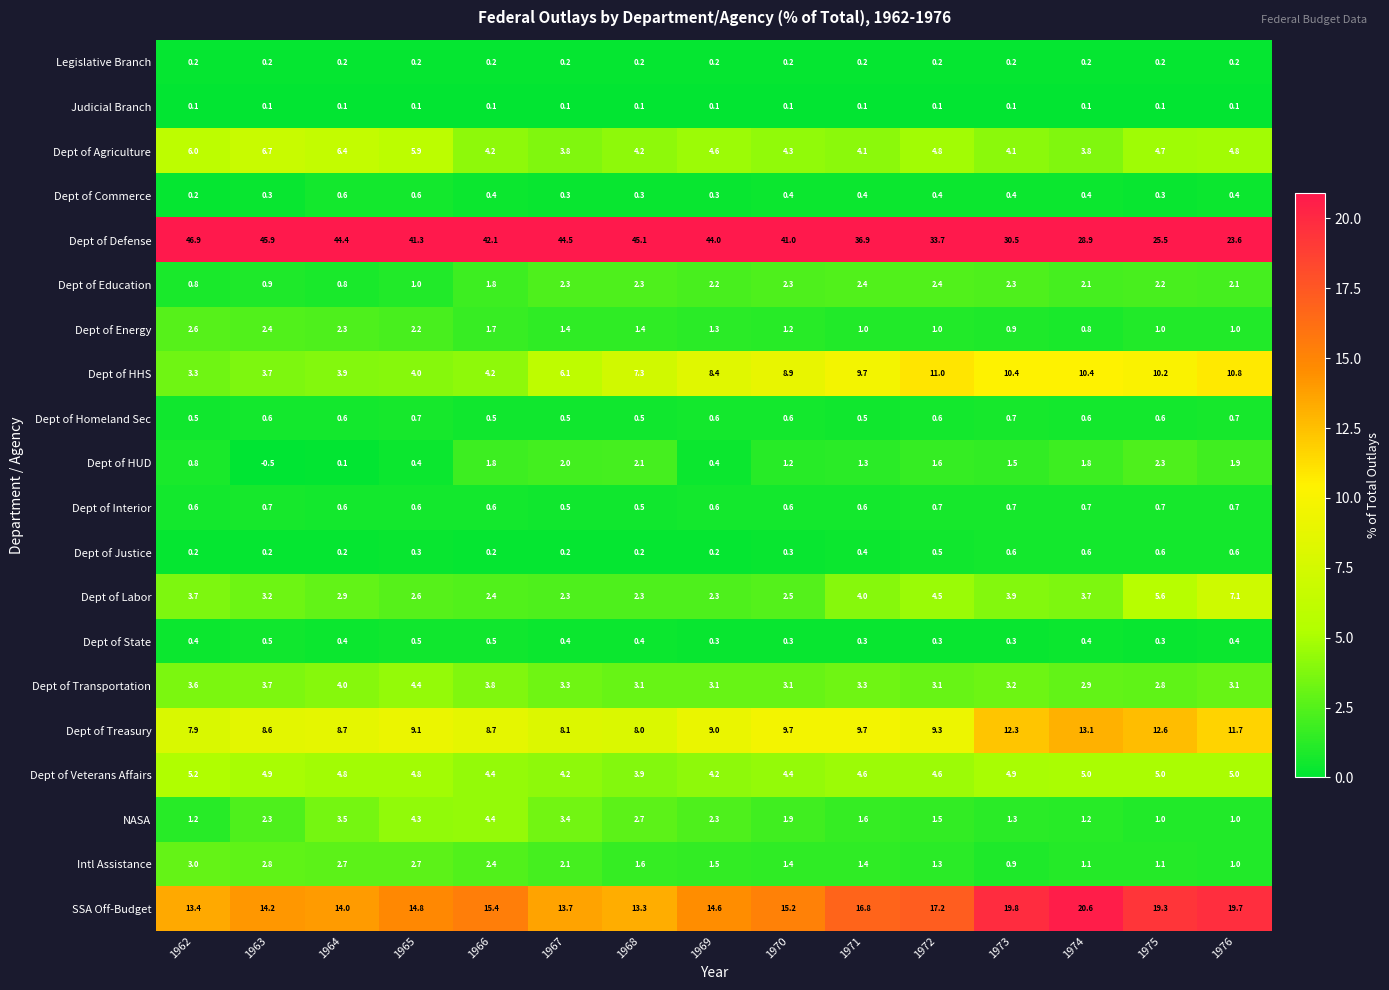

Which category has the lowest value across all series?

1963